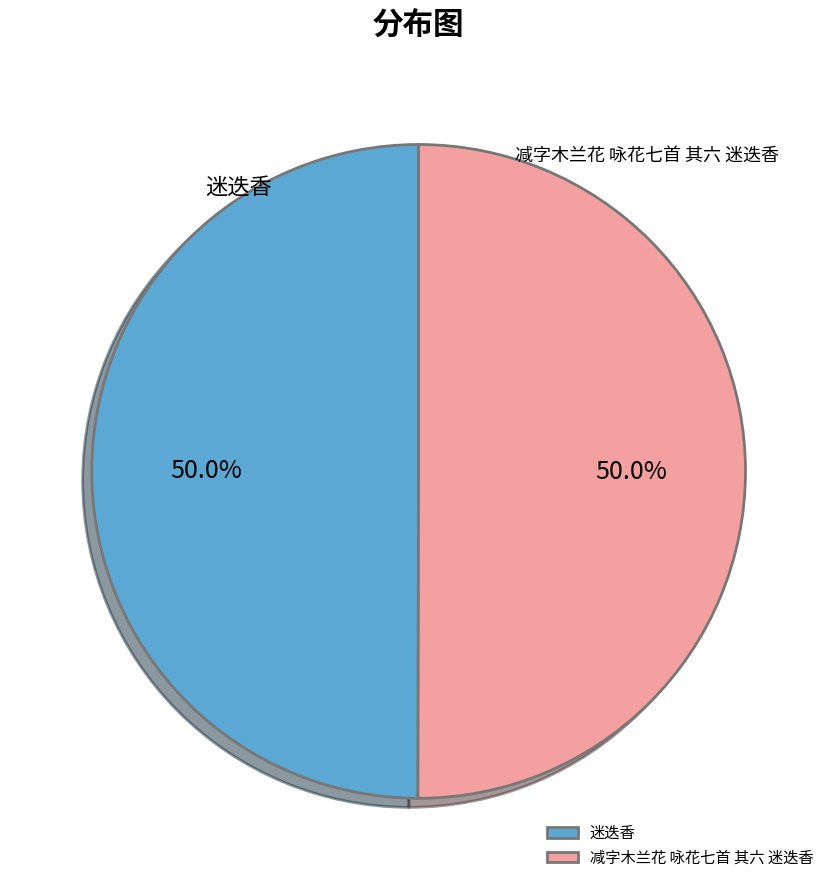

What portion of the pie excludes 迷迭香?

50.0%